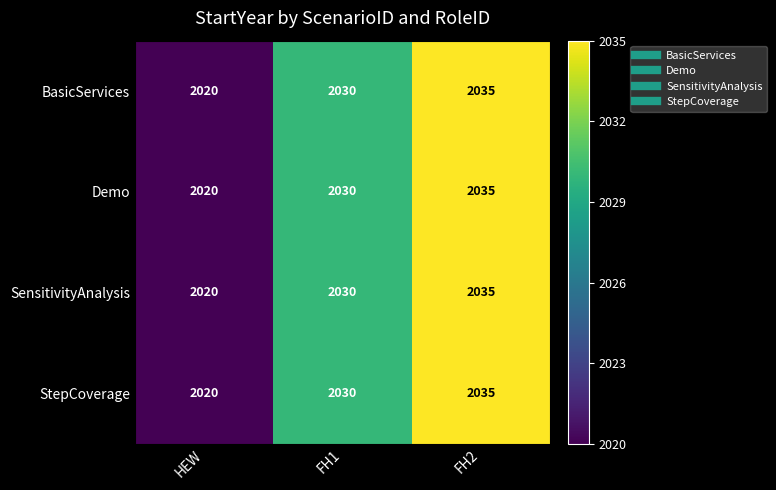

What is the sum of the StepCoverage values at HEW and FH2?

4055